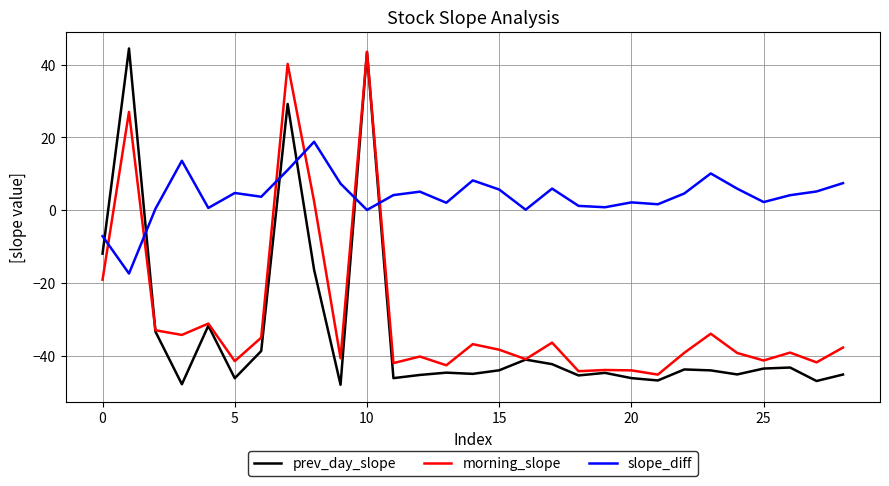

What is the difference between the maximum and second lowest values in the prev_day_slope series?

92.4